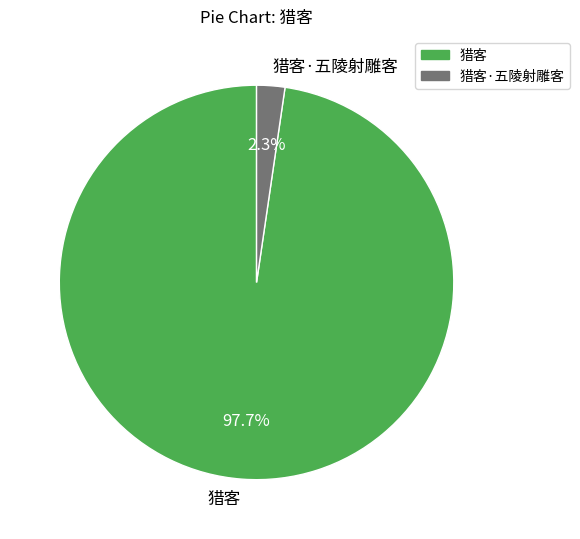

Which category has the smallest portion of the pie?

猎客·五陵射雕客